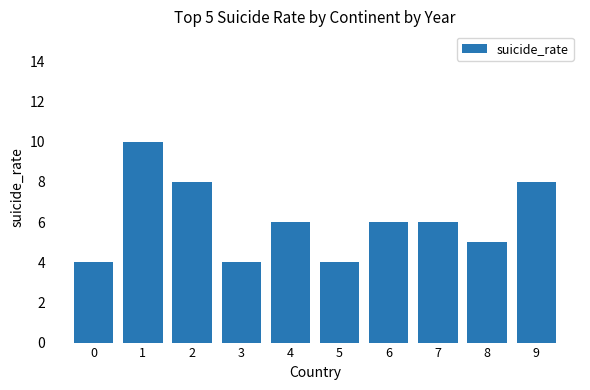

Count the values in the range 4 to 8.

9